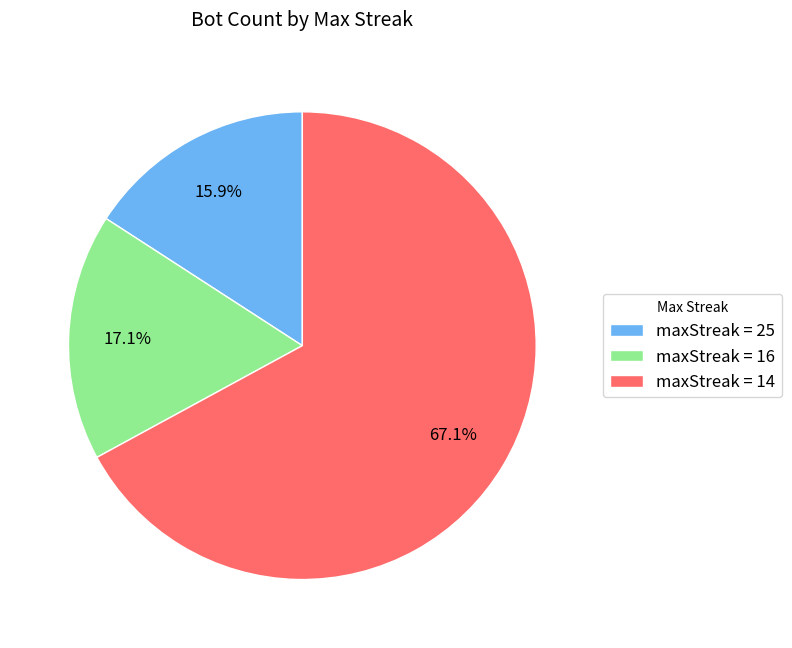

Which category accounts for the majority?

maxStreak = 14